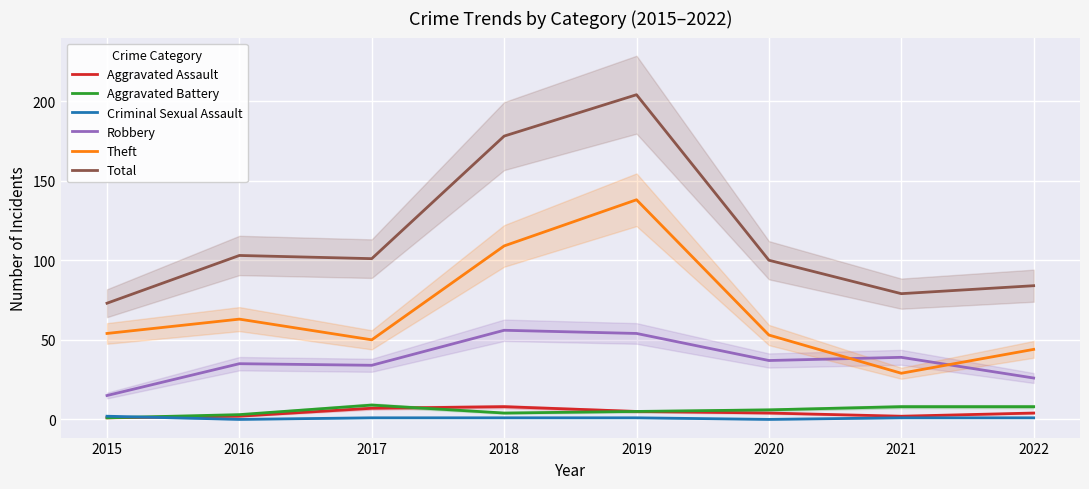

True or false: Aggravated Battery has a value of 3 at 2016.

True